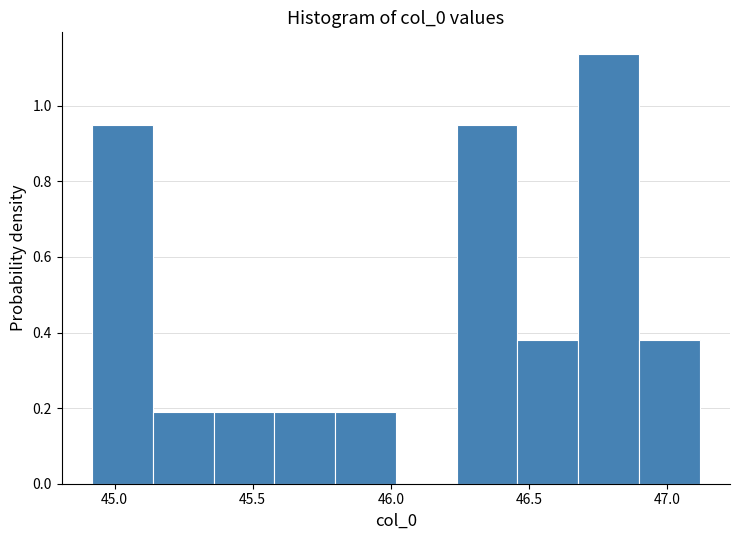

What is the height of the bar covering 45.80 to 46.00 on the x-axis? Neither the bar edges nor the heights are printed on the chart, so give them approximately, as read against the axes.

0.18